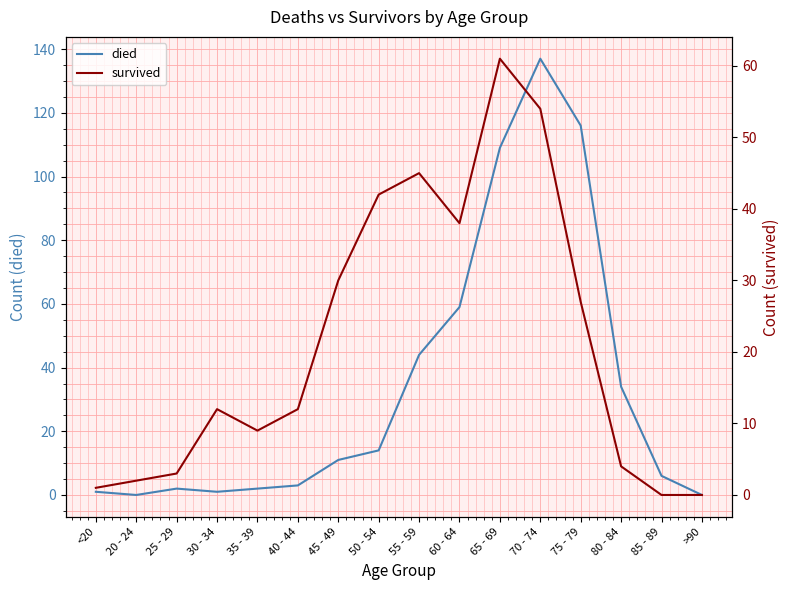

What is the value of the survived point at the 12th from the left?

54